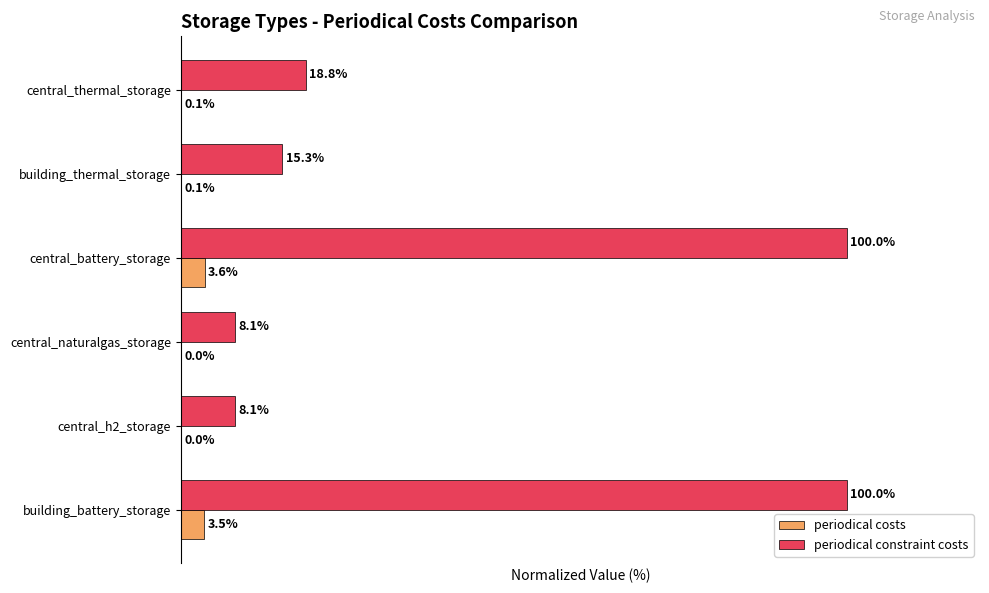

Which series changed the most between central_h2_storage and central_thermal_storage?

periodical constraint costs